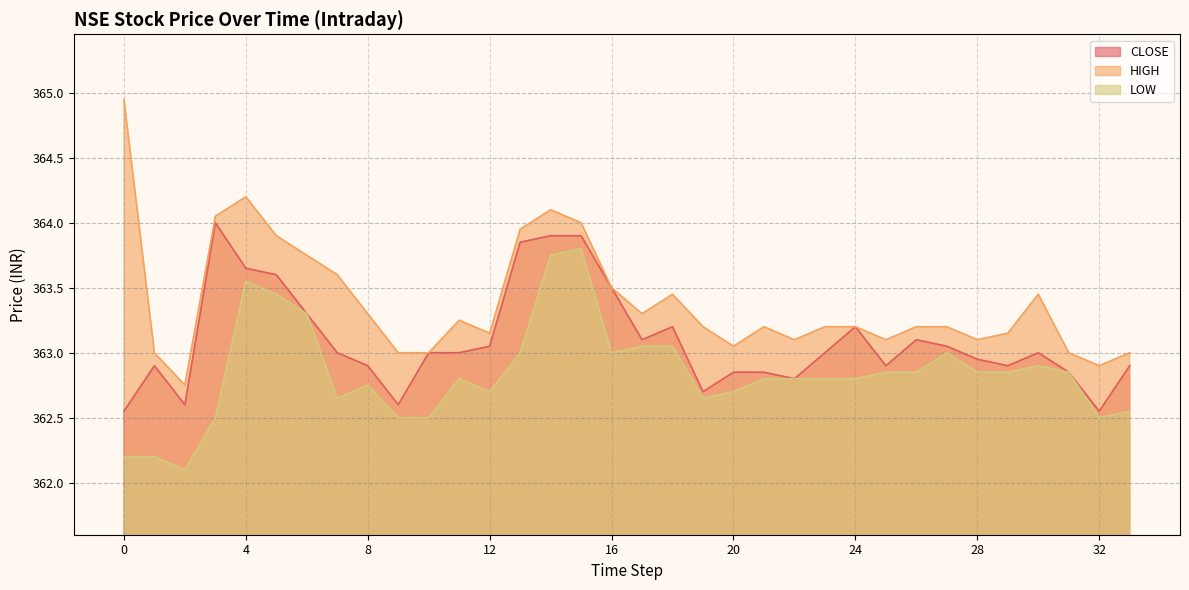

What is the difference between the second highest and minimum values in the LOW series?

1.6